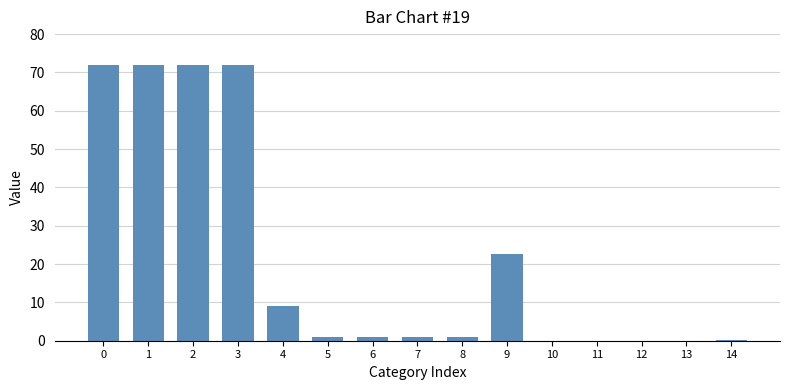

Is it true that the value at 2 is 27.7?

False